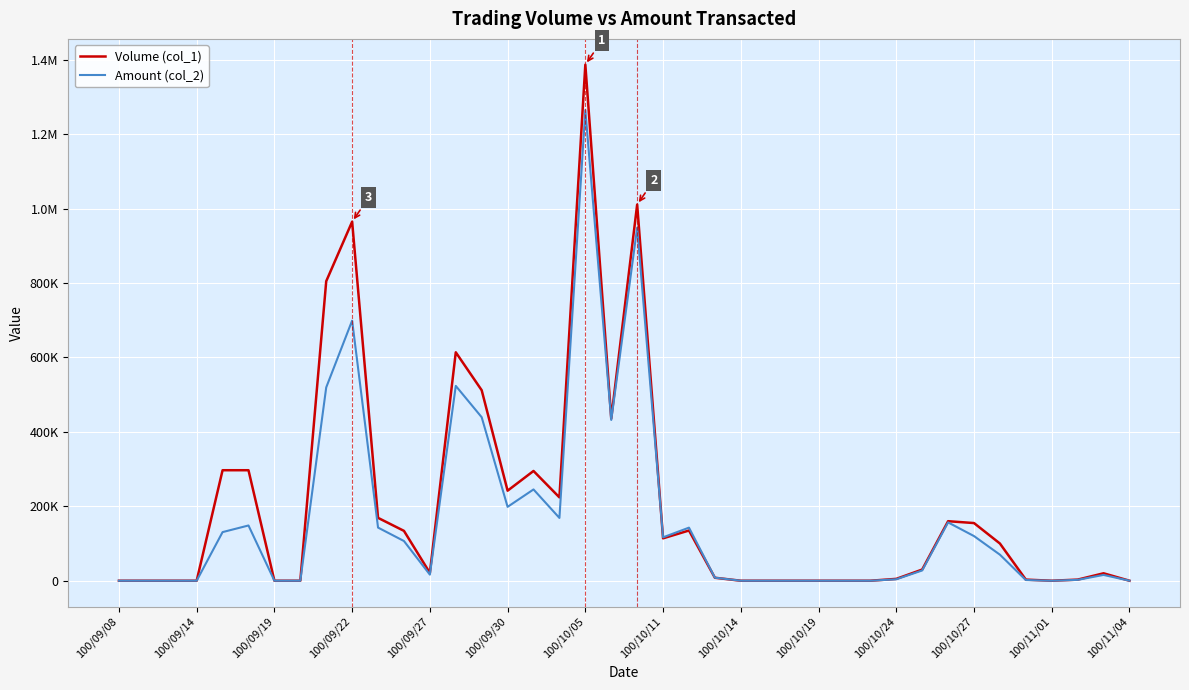

Does the chart have visible grid lines?

Yes